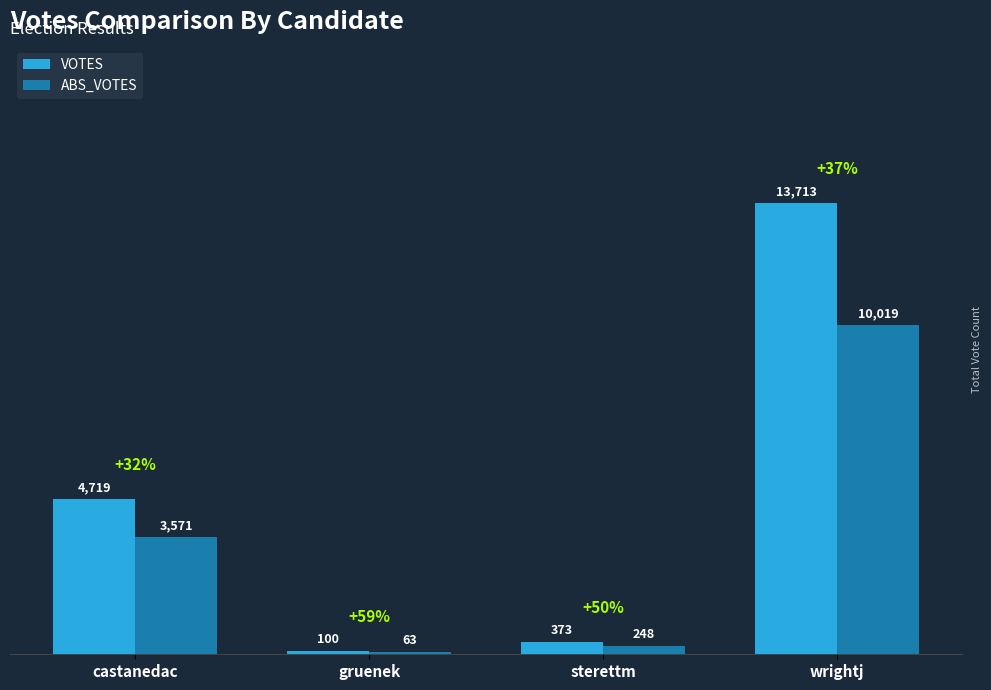

What position from the left is wrightj?

4